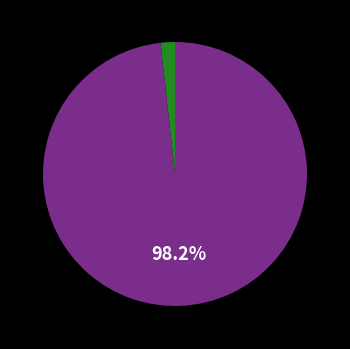

Is there any slice that represents more than half of the pie?

Yes